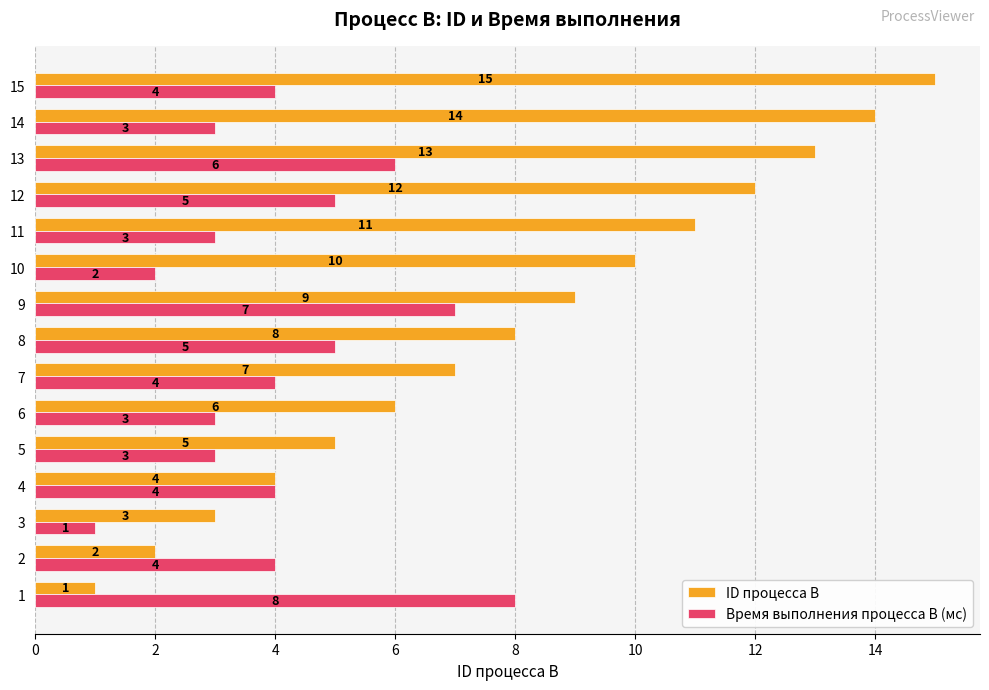

List the series in order of their overall mean, highest first.

ID процесса B, Время выполнения процесса B (мс)